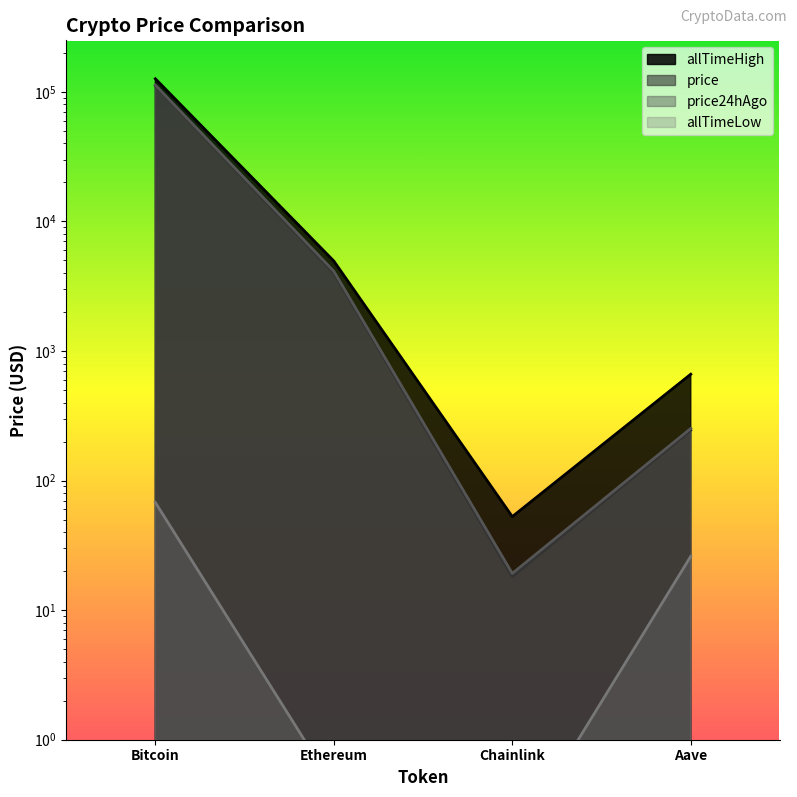

What is the minimum value shown in the chart?

0.1